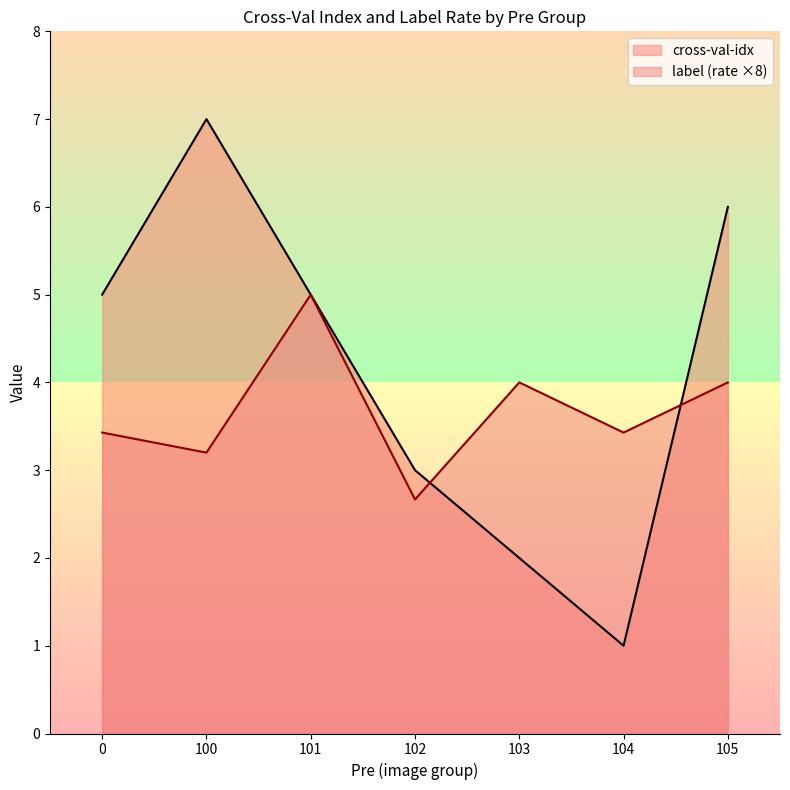

How many cross-val-idx values are between 2 and 6?

5